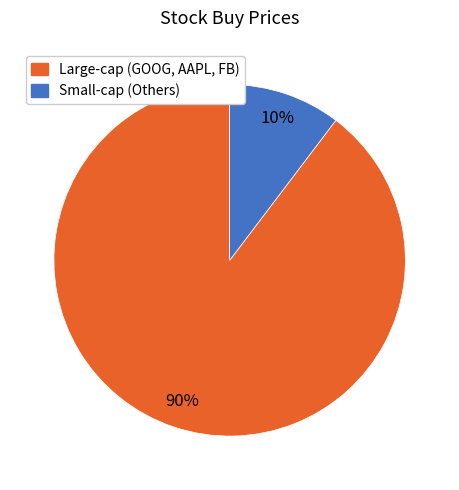

Is there any slice that represents more than half of the pie?

Yes